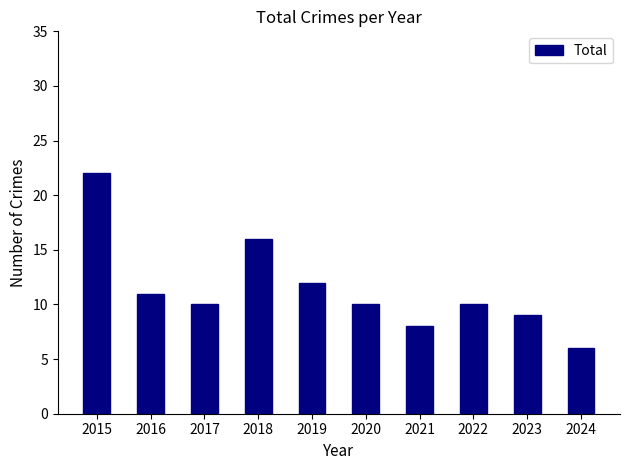

At which label does the data first exceed 10?

2015